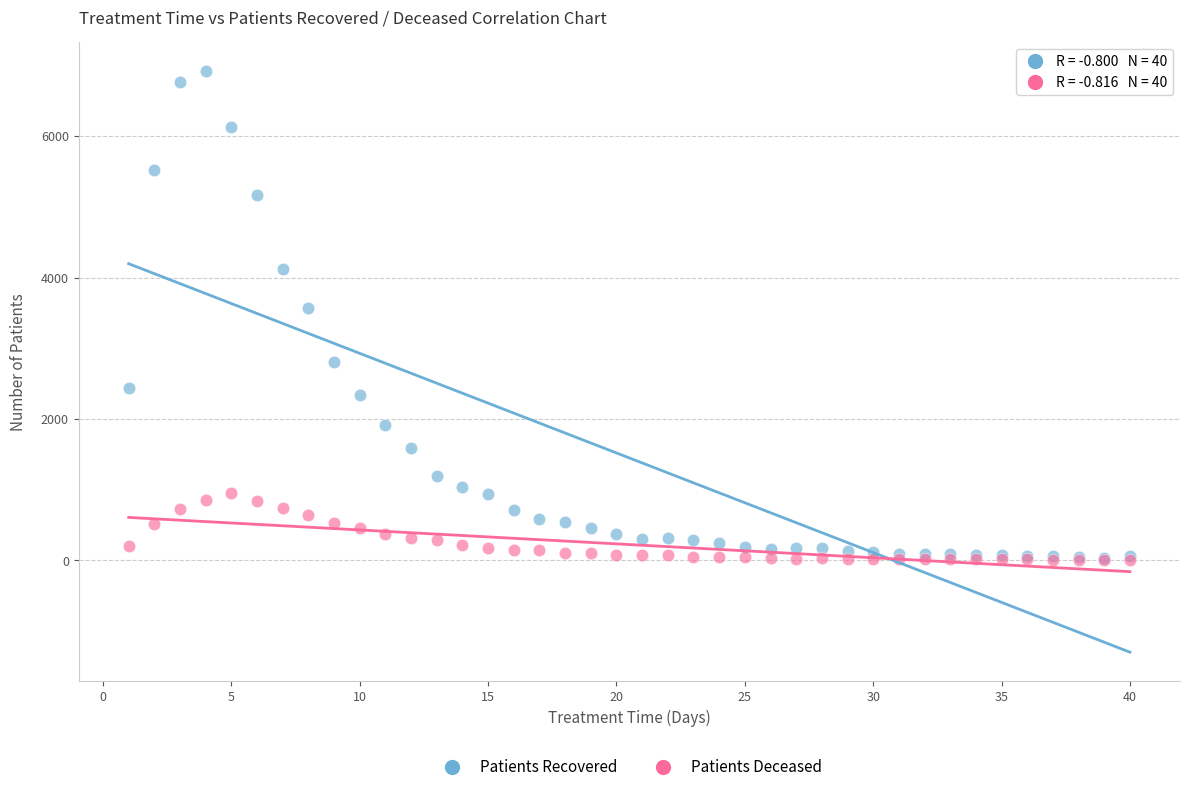

Across all series, what Y value is closest to 3462?

3575